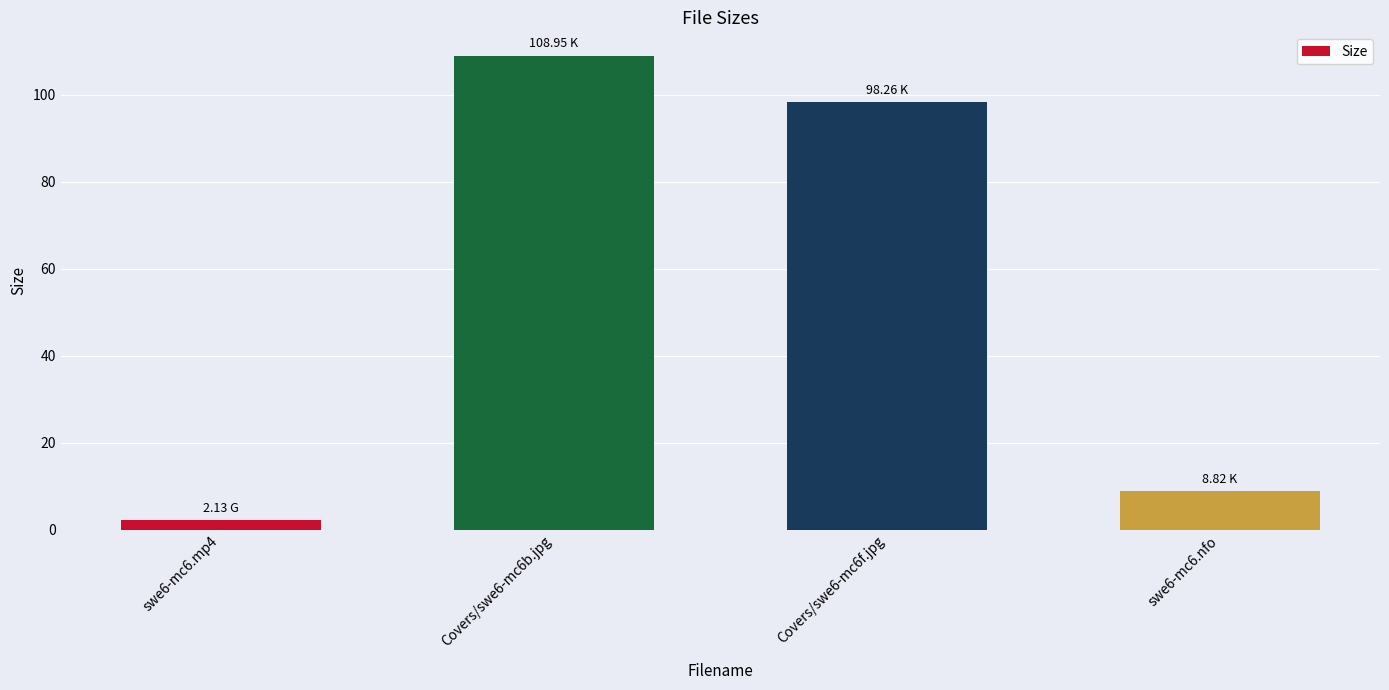

What is the label of the 3rd bar from the right?

Covers/swe6-mc6b.jpg